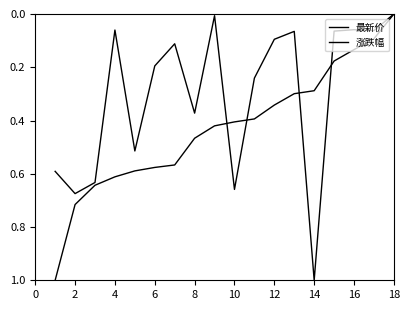

How many intersections are there between 最新价 and 涨跌幅?

4